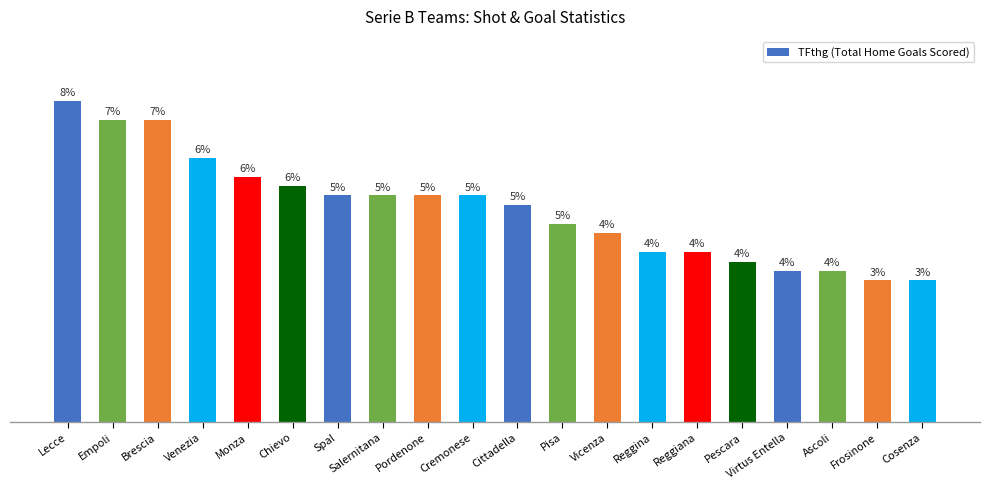

List the labels in order of value, largest first.

Lecce, Empoli, Brescia, Venezia, Monza, Chievo, Spal, Salernitana, Pordenone, Cremonese, Cittadella, Pisa, Vicenza, Reggina, Reggiana, Pescara, Virtus Entella, Ascoli, Frosinone, Cosenza